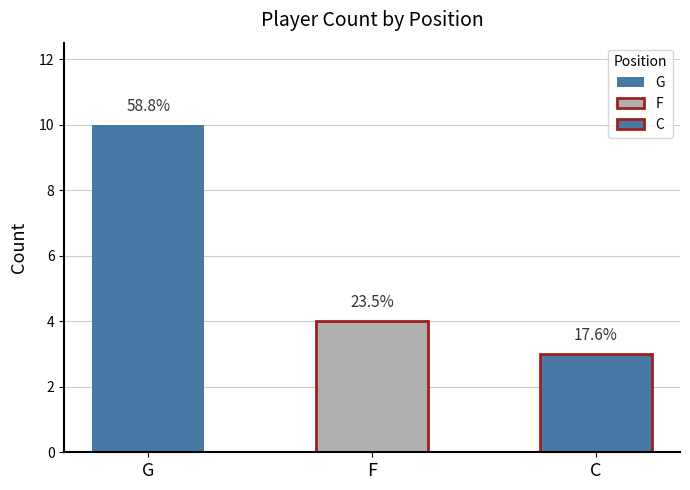

What is the average value?

6